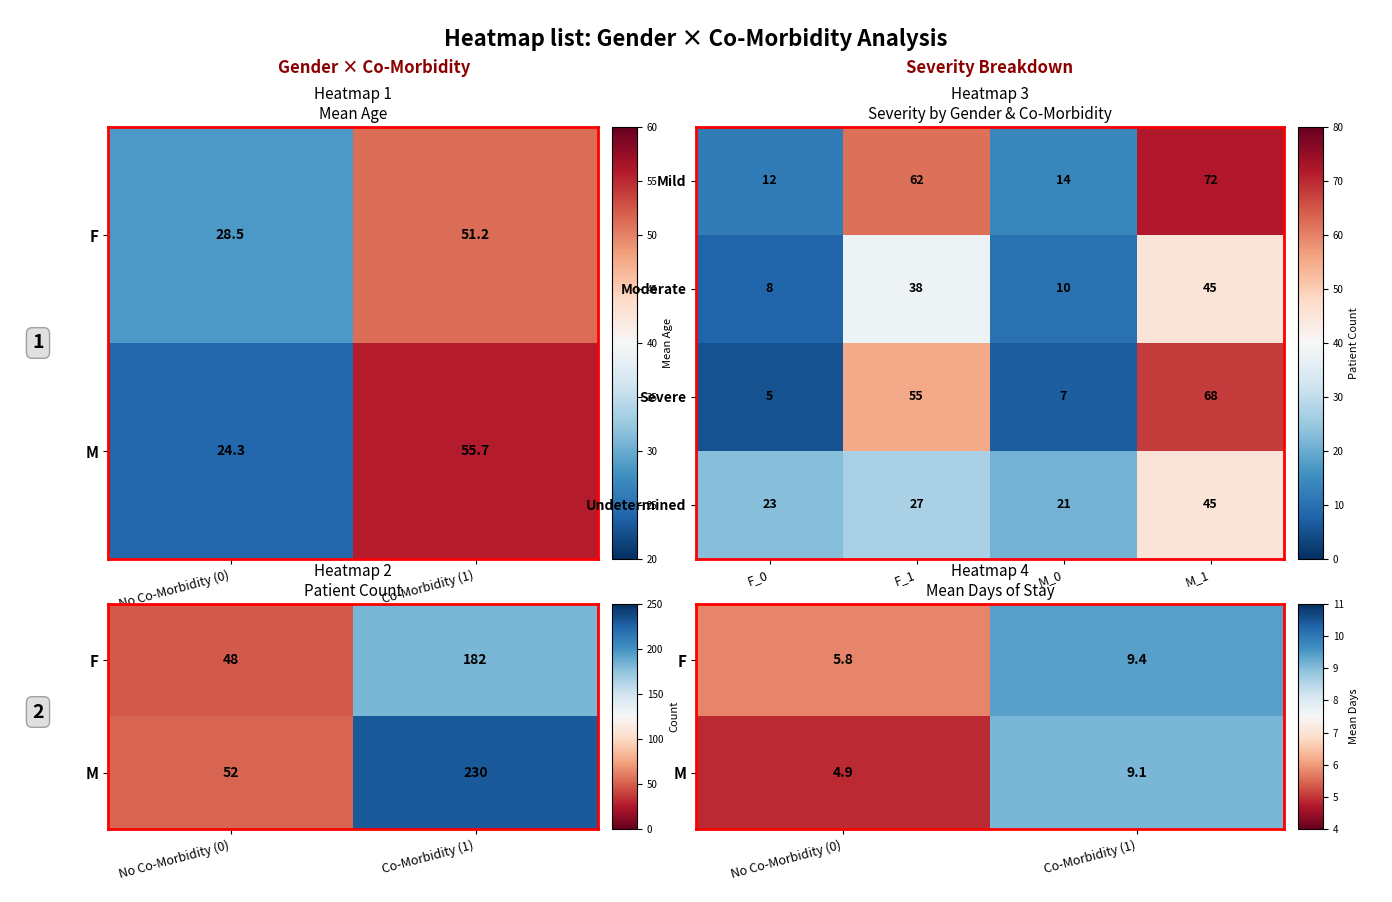

What is the change in value from F_0 to M_0?

+2